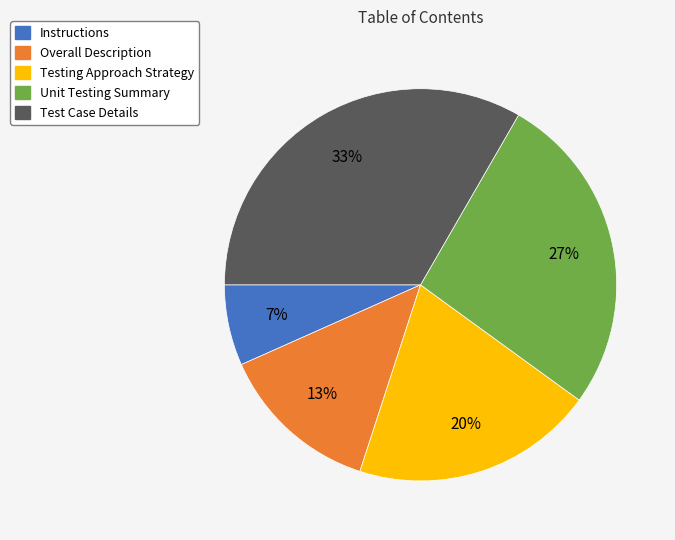

What is the ratio of the value at Testing Approach Strategy to the value at Test Case Details?

0.6